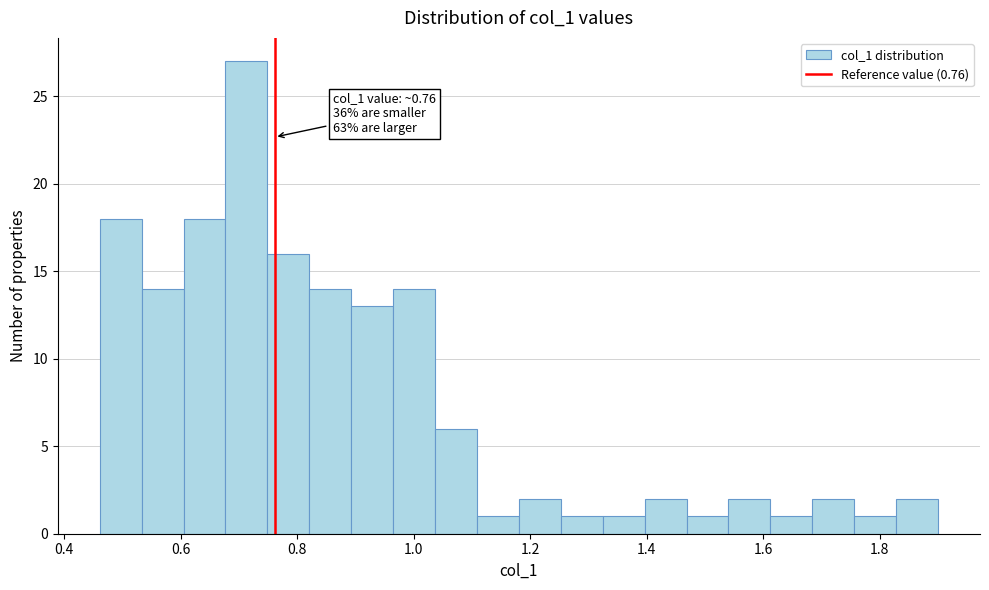

Around what value on the x-axis is the tallest bar? Give the approximate position of its centre, as read against the axis.

0.72